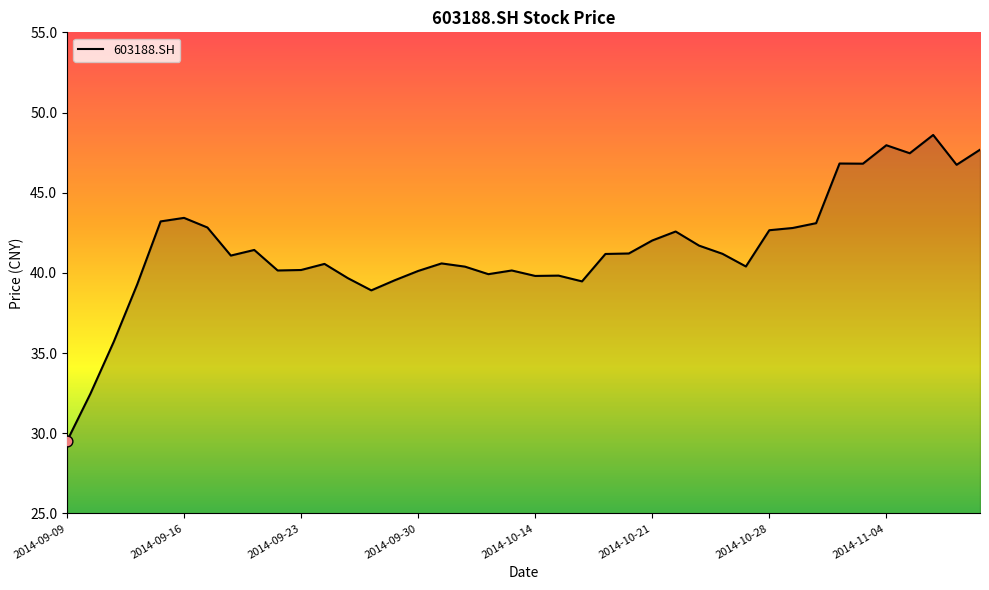

What is the maximum value shown in the chart?

48.6